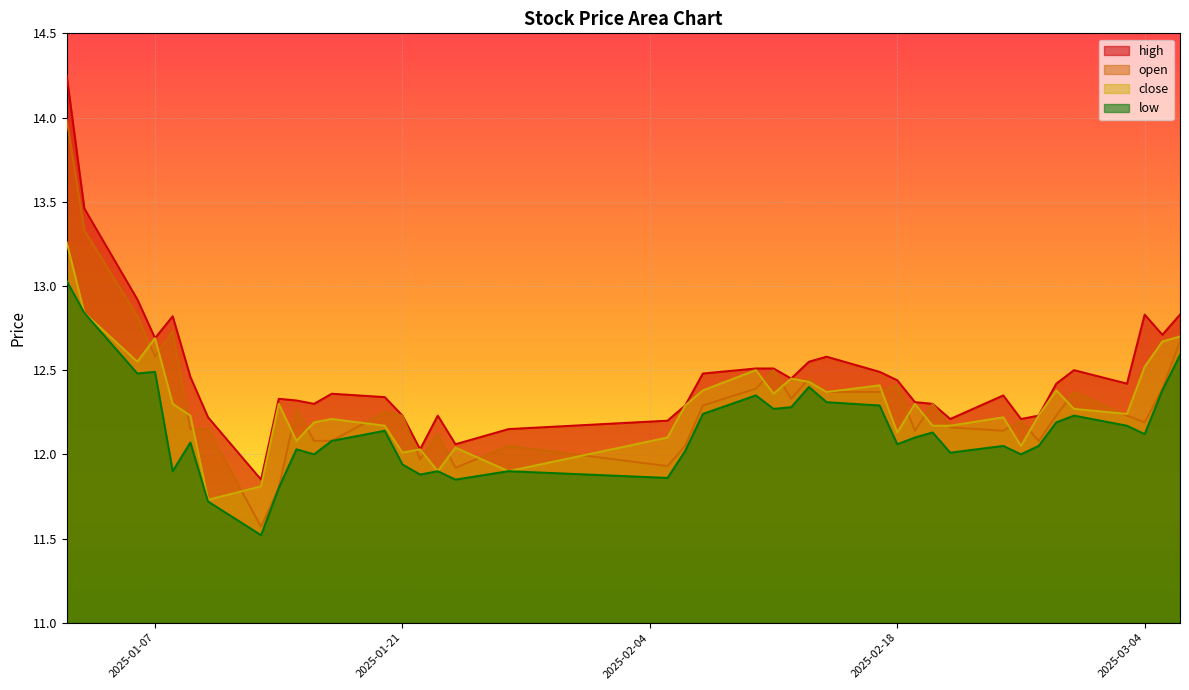

Rank the categories by low value from highest to lowest.

2025-01-02, 2025-01-03, 2025-03-06, 2025-01-07, 2025-01-06, 2025-02-13, 2025-03-05, 2025-02-10, 2025-02-14, 2025-02-17, 2025-02-12, 2025-02-11, 2025-02-07, 2025-02-28, 2025-02-27, 2025-03-03, 2025-01-20, 2025-02-20, 2025-03-04, 2025-02-19, 2025-01-17, 2025-01-09, 2025-02-18, 2025-02-24, 2025-02-26, 2025-01-15, 2025-02-06, 2025-02-21, 2025-01-16, 2025-02-25, 2025-01-21, 2025-01-08, 2025-01-23, 2025-01-27, 2025-01-22, 2025-02-05, 2025-01-24, 2025-01-14, 2025-01-10, 2025-01-13